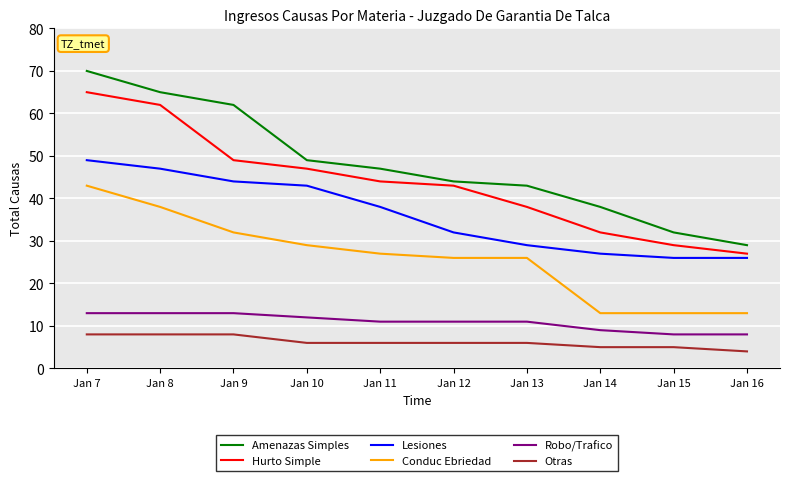

Rank the categories by Hurto Simple value from highest to lowest.

Jan 7, Jan 8, Jan 9, Jan 10, Jan 11, Jan 12, Jan 13, Jan 14, Jan 15, Jan 16